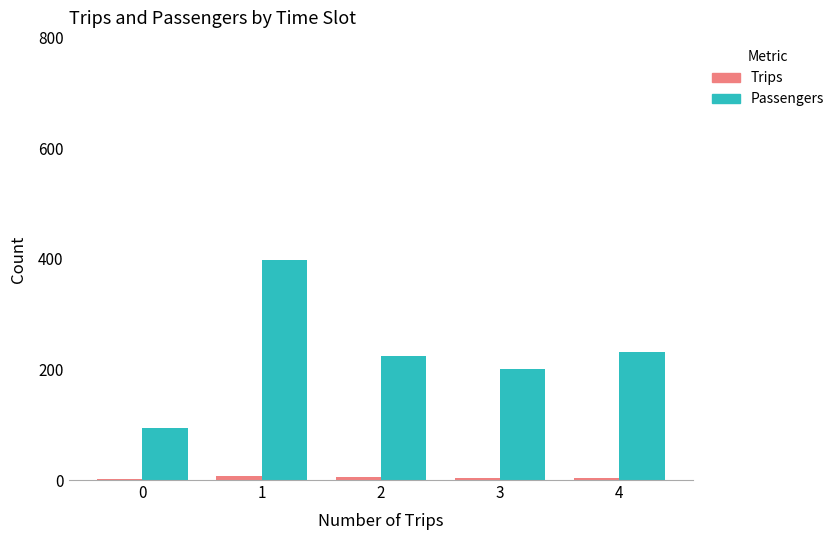

What is the maximum value shown in the chart?

399